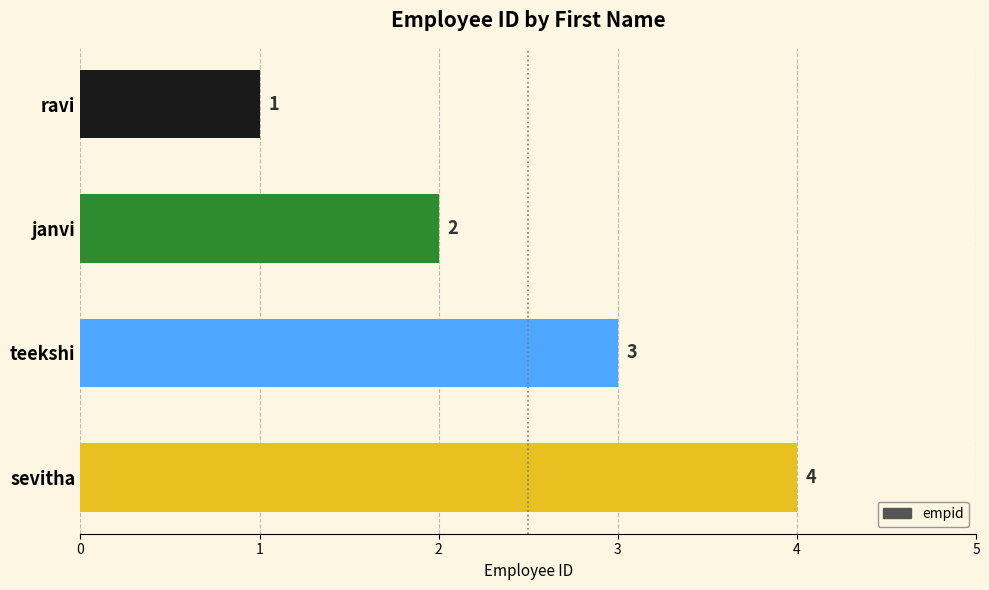

Count the values in the range 2 to 4.

3